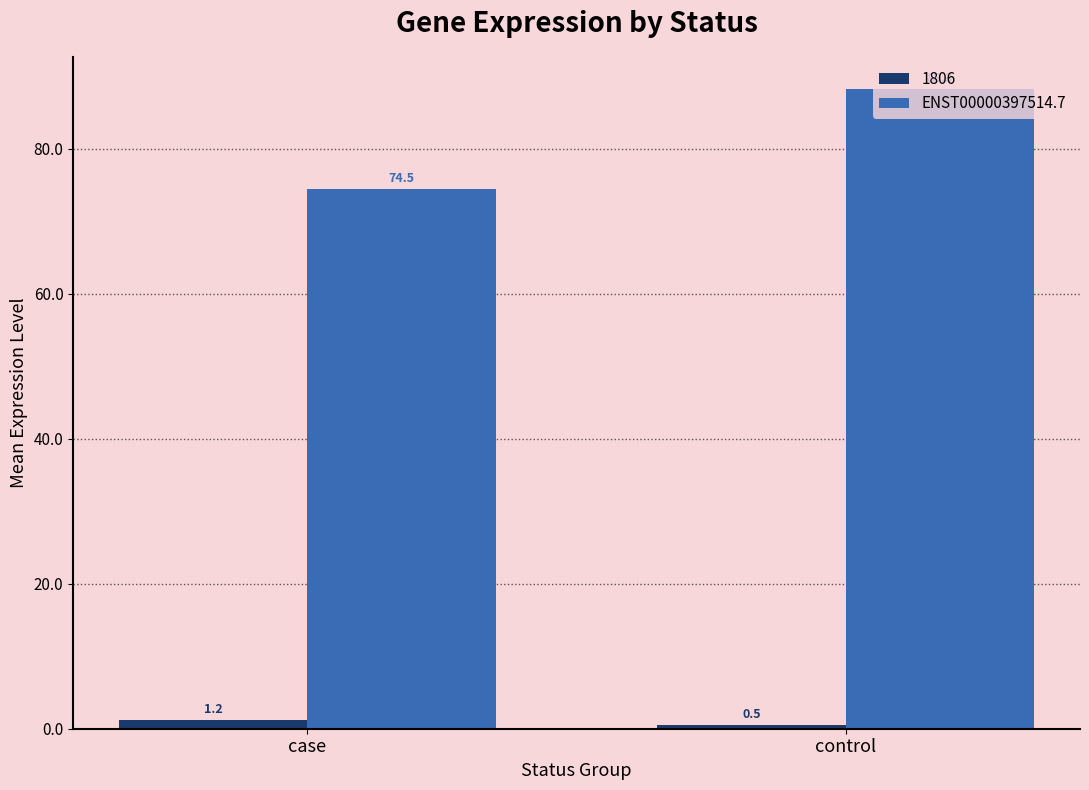

What is the difference between the ENST00000397514.7 values at case and control?

13.8